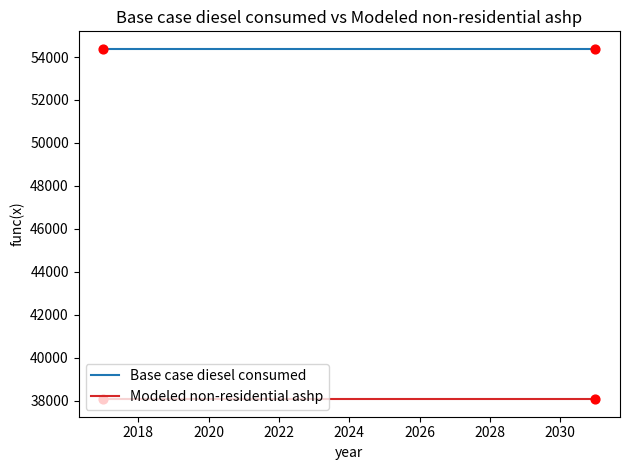

What are all the series names shown in the legend?

Base case diesel consumed, Modeled non-residential ashp